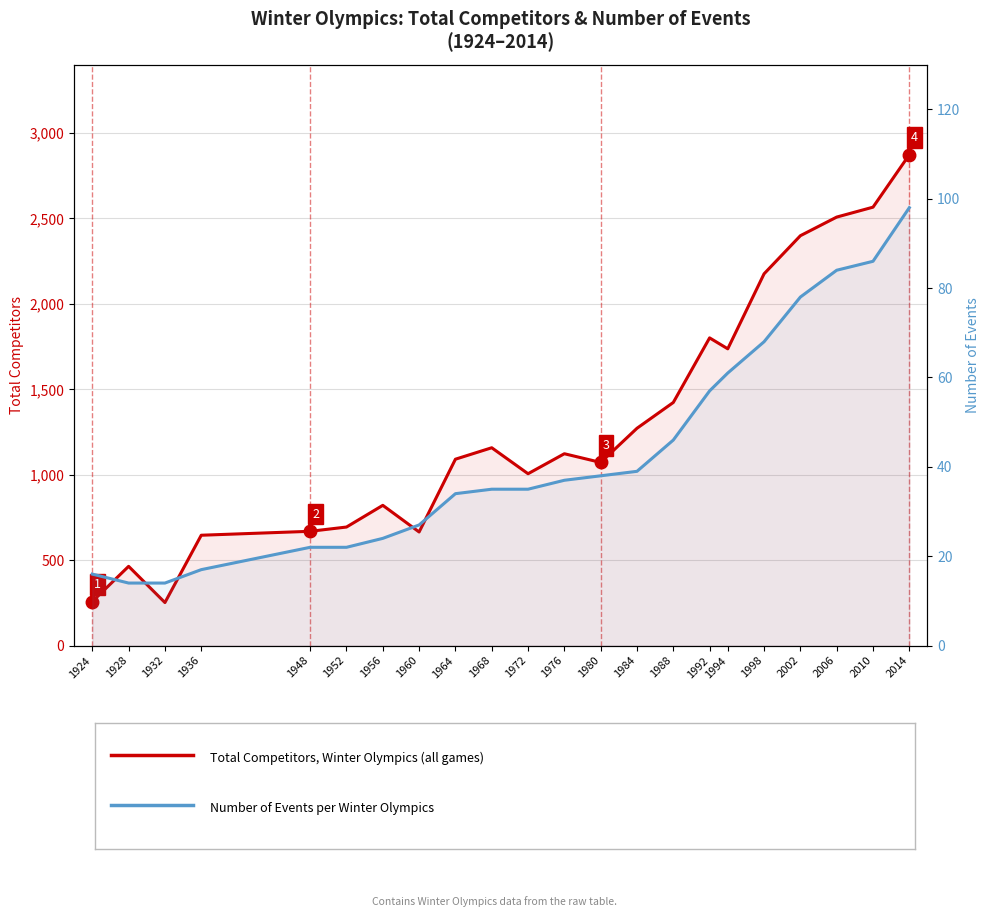

What is the sum of the Total Competitors (Winter Olympics) values at 1988 and 1964?

2514